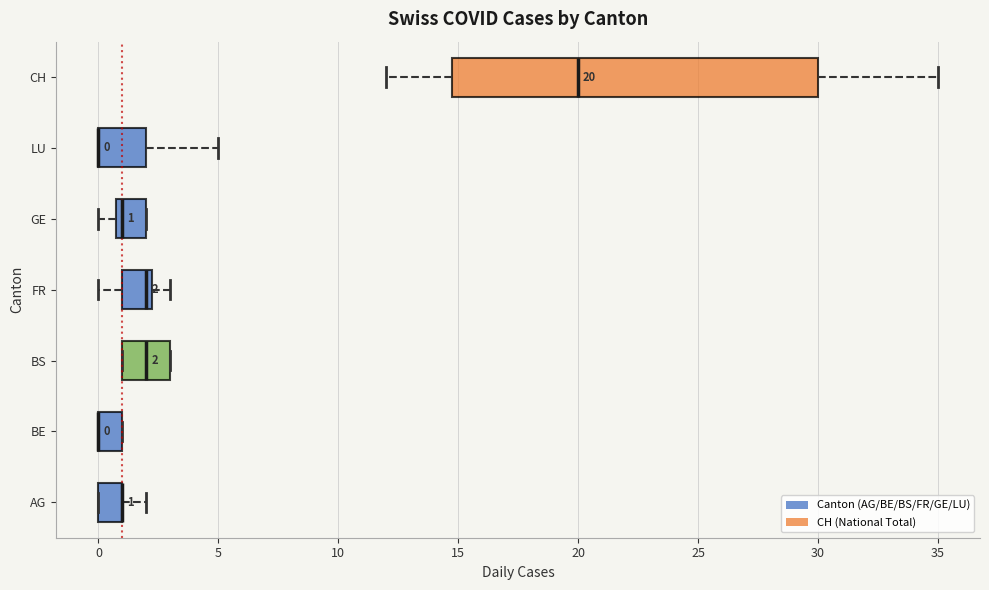

Which box is the widest, from its left edge to its right edge?

CH